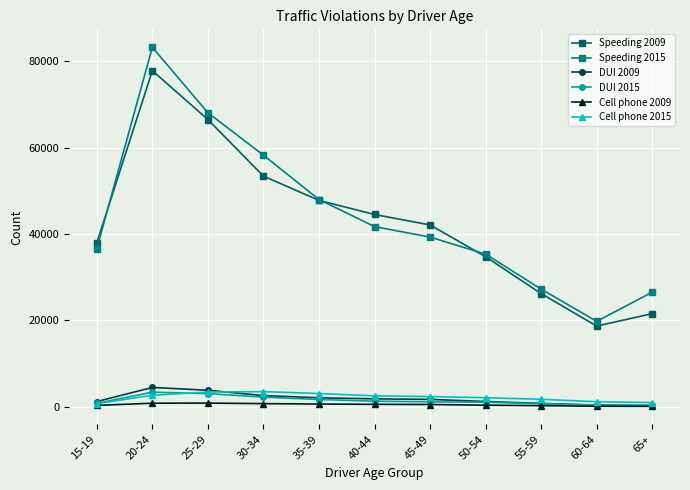

Which series has the largest range (max minus min)?

Speeding 2015